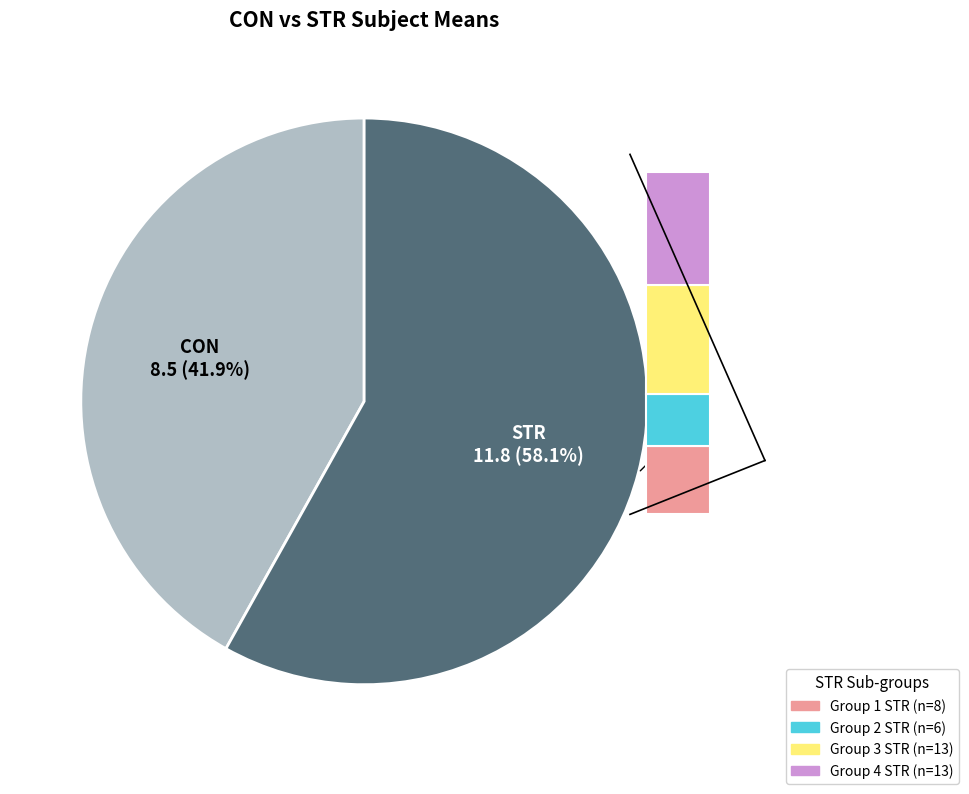

Which slice represents more than half of the pie?

STR